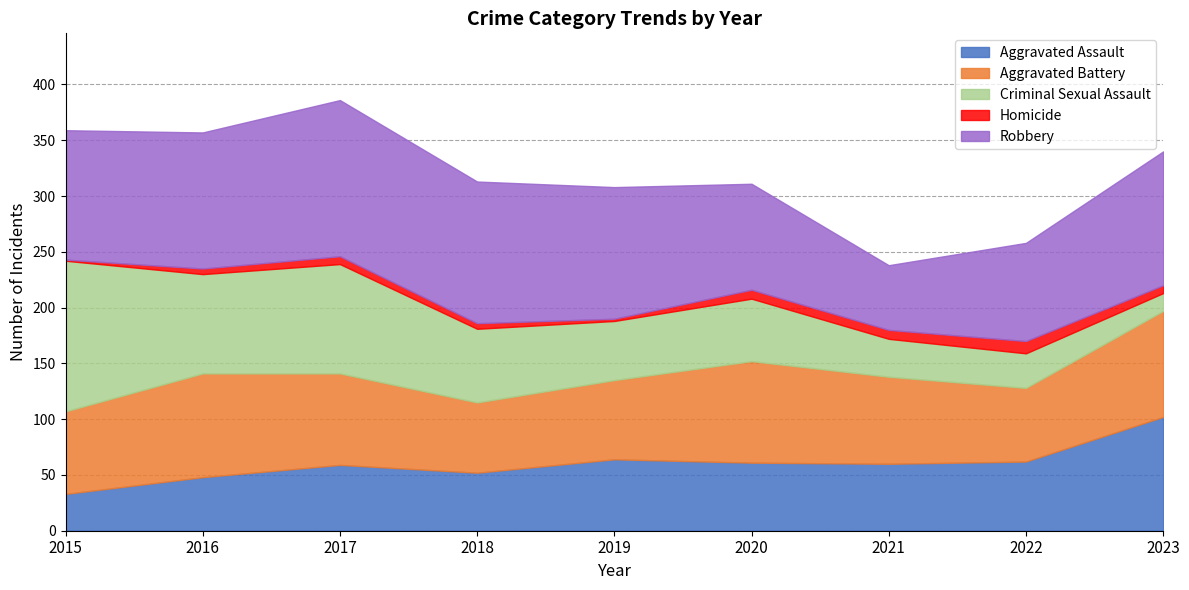

What is the total value across all series at 2021?

238